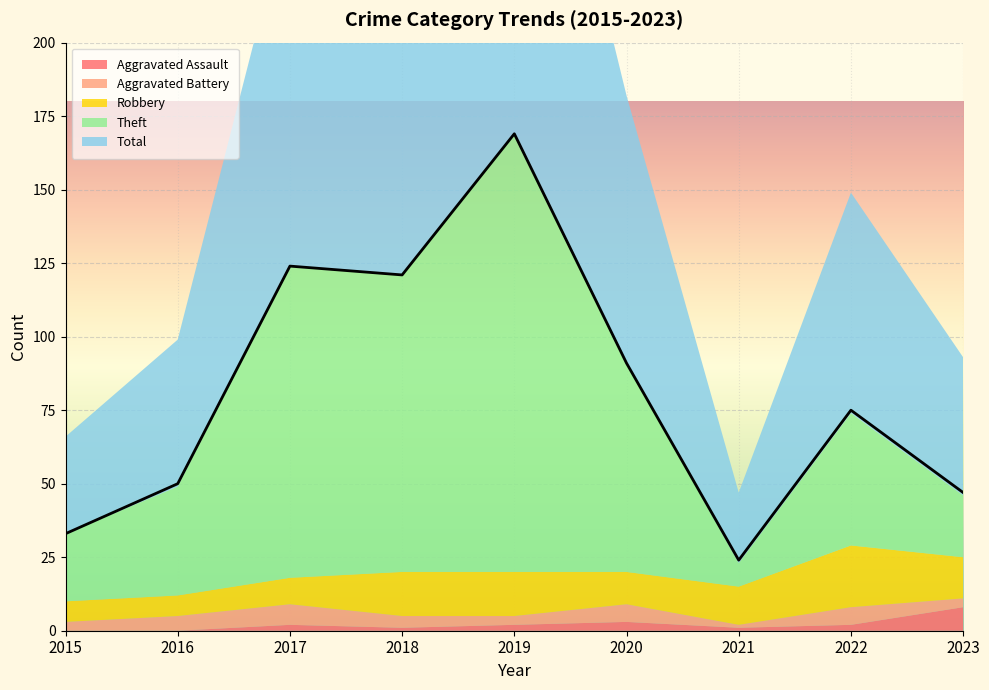

The Aggravated Assault series shows -3 at 2015. True or false?

False